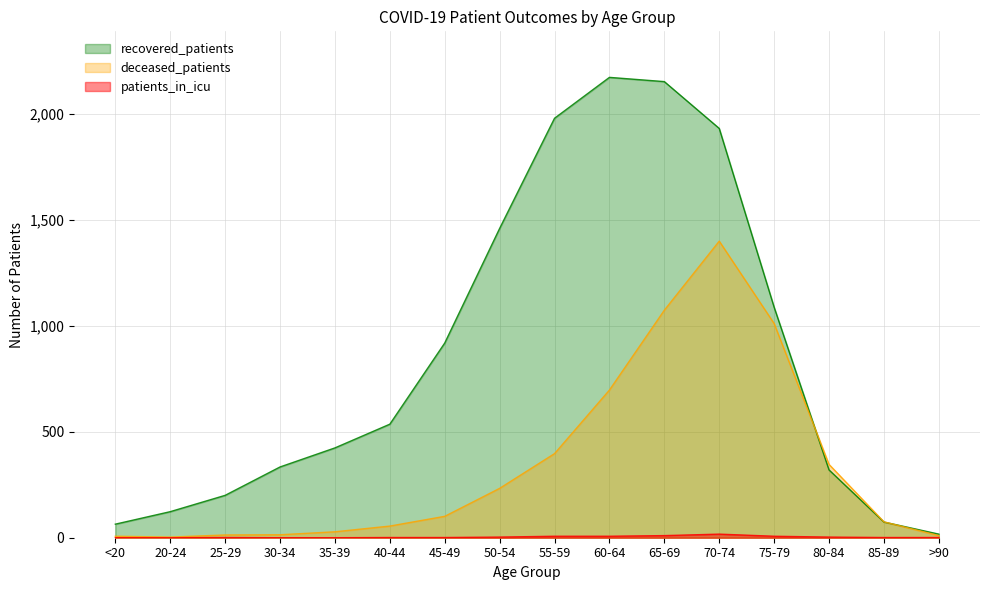

What is the lowest value of the recovered_patients series?

17